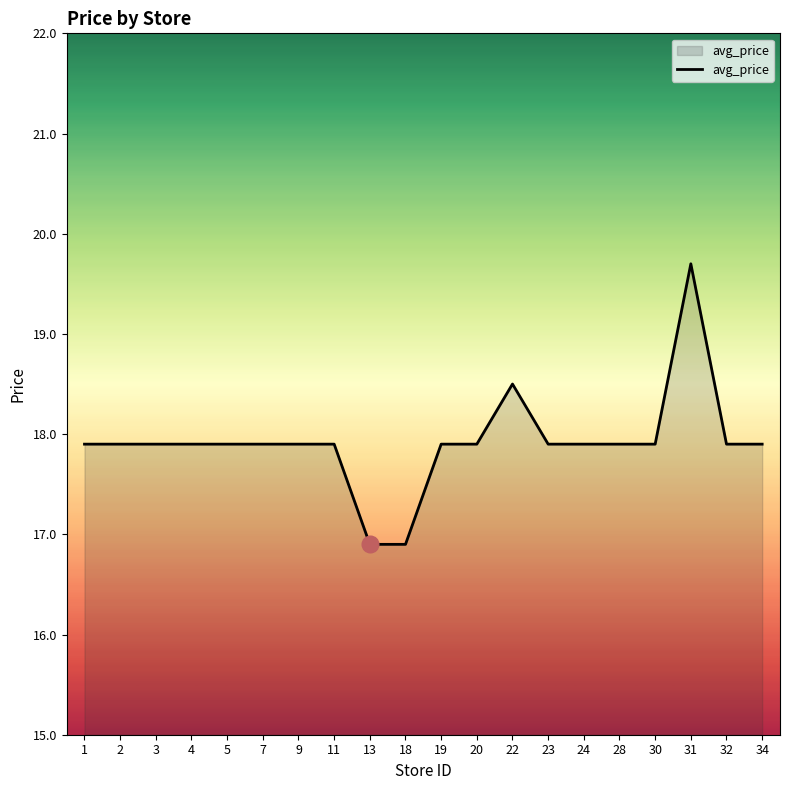

Which has a higher value, 18 or 19?

19